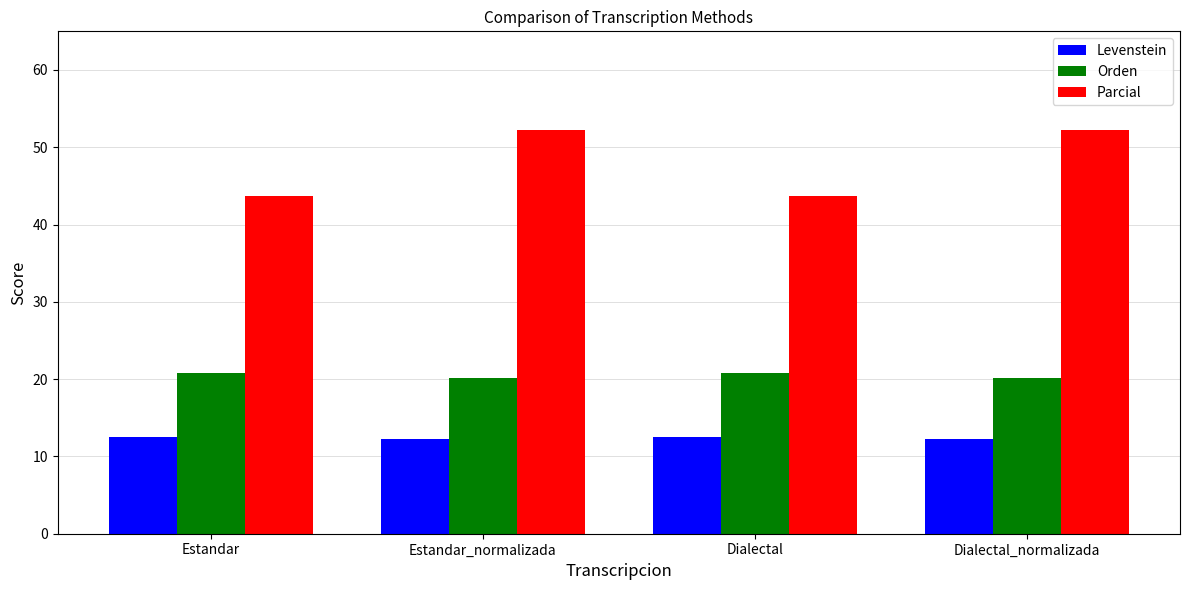

What is the difference between the second highest and minimum values in the Orden series?

0.6